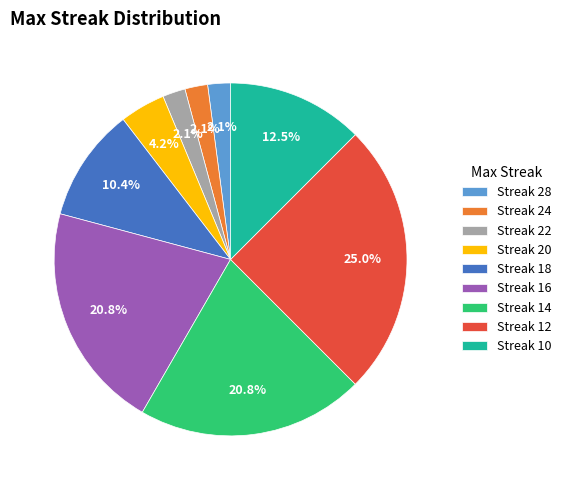

Which category has the biggest portion of the pie?

Streak 12